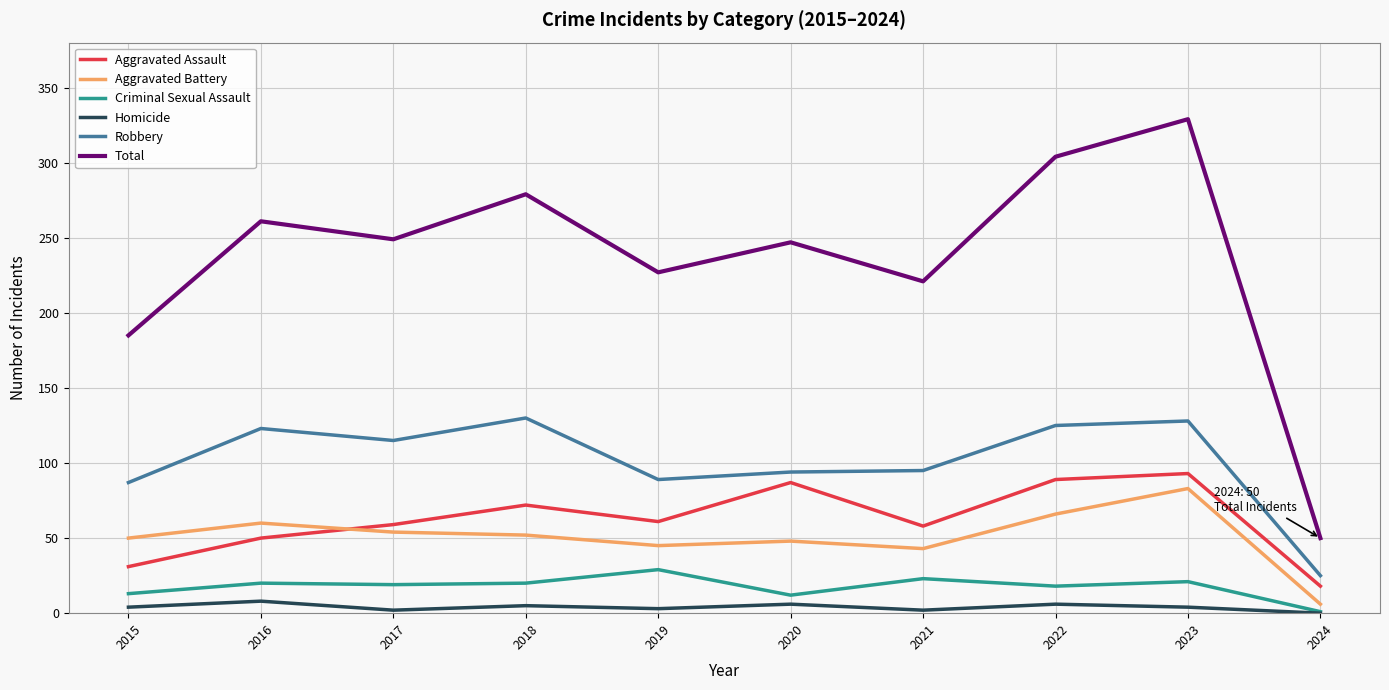

Read the Homicide value at 2016.

8